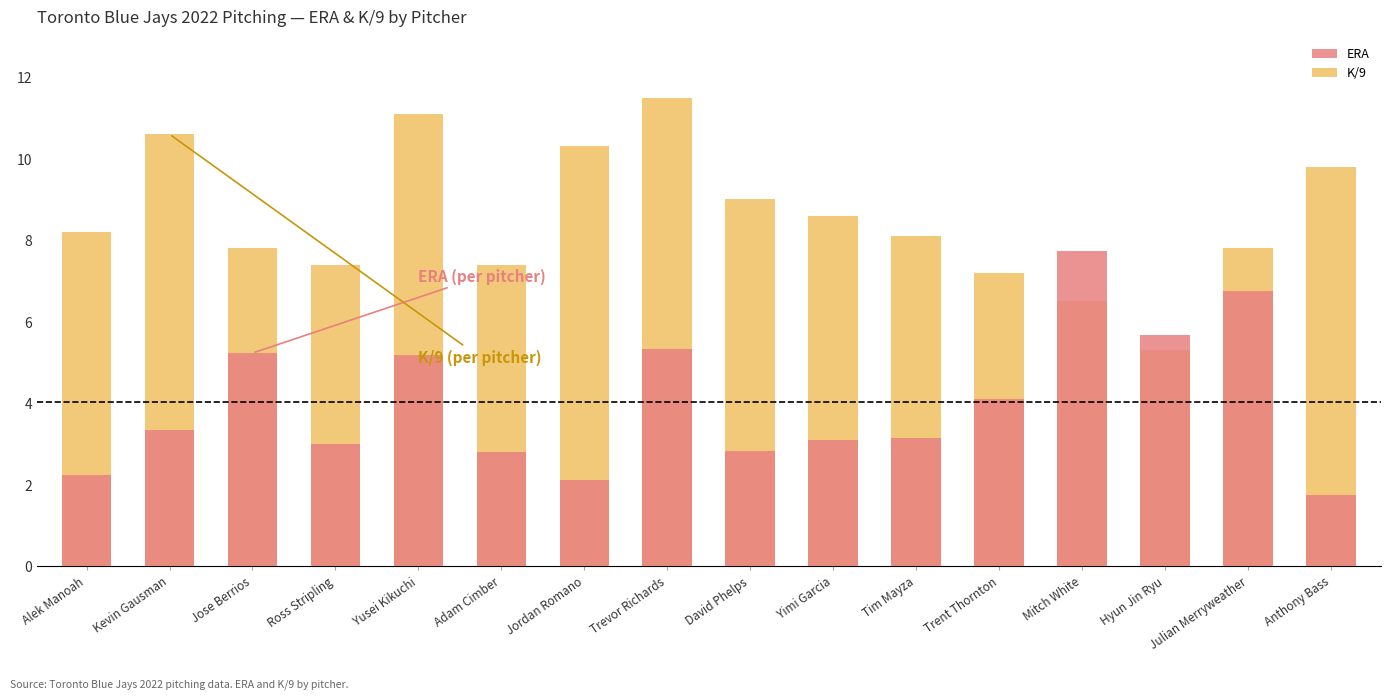

What is the difference between the maximum and minimum values in the ERA series?

6.0